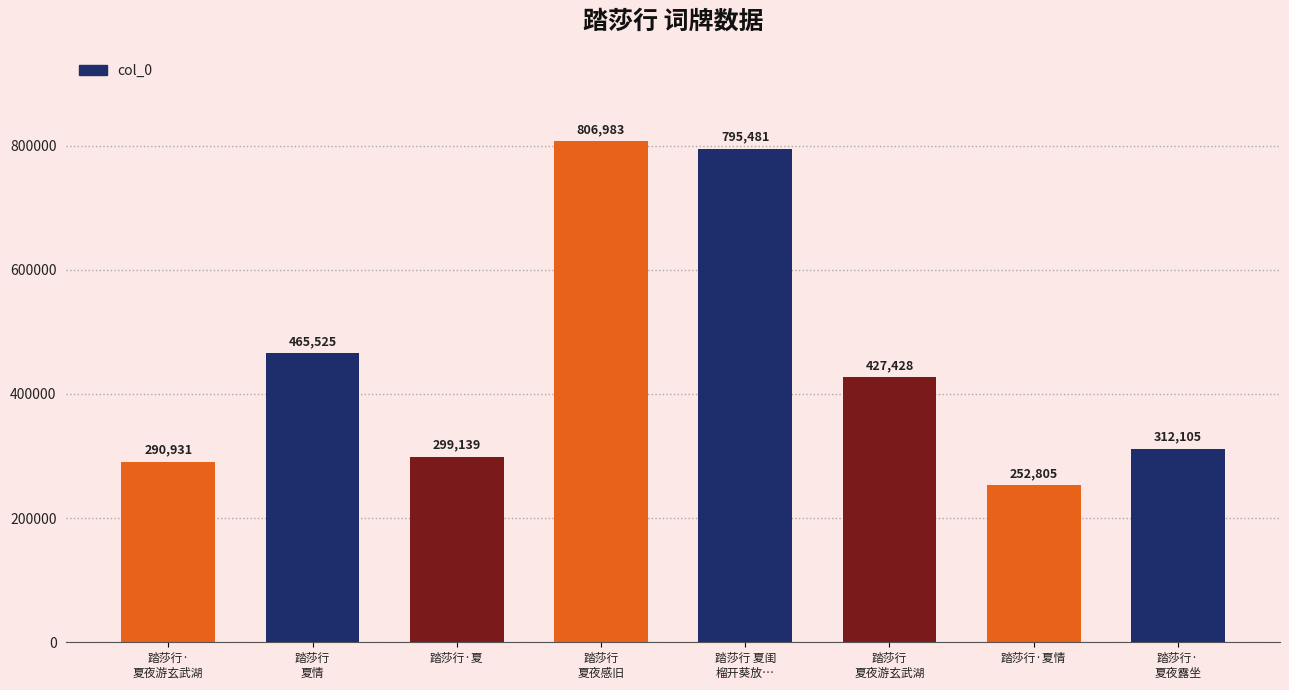

What position from the left is 踏莎行·
夏夜游玄武湖?

1